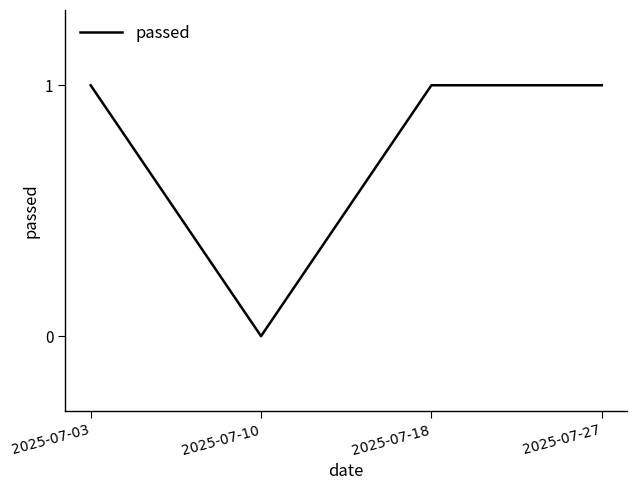

Does the chart have visible grid lines?

No